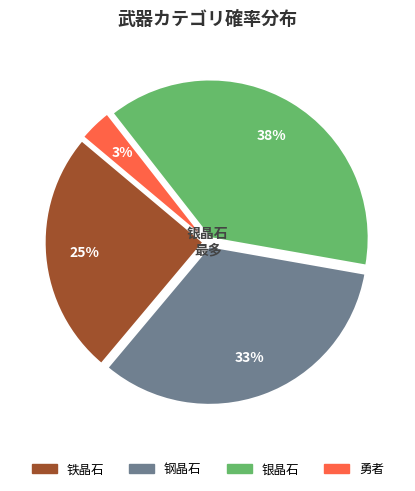

Is there a majority slice in this chart?

No